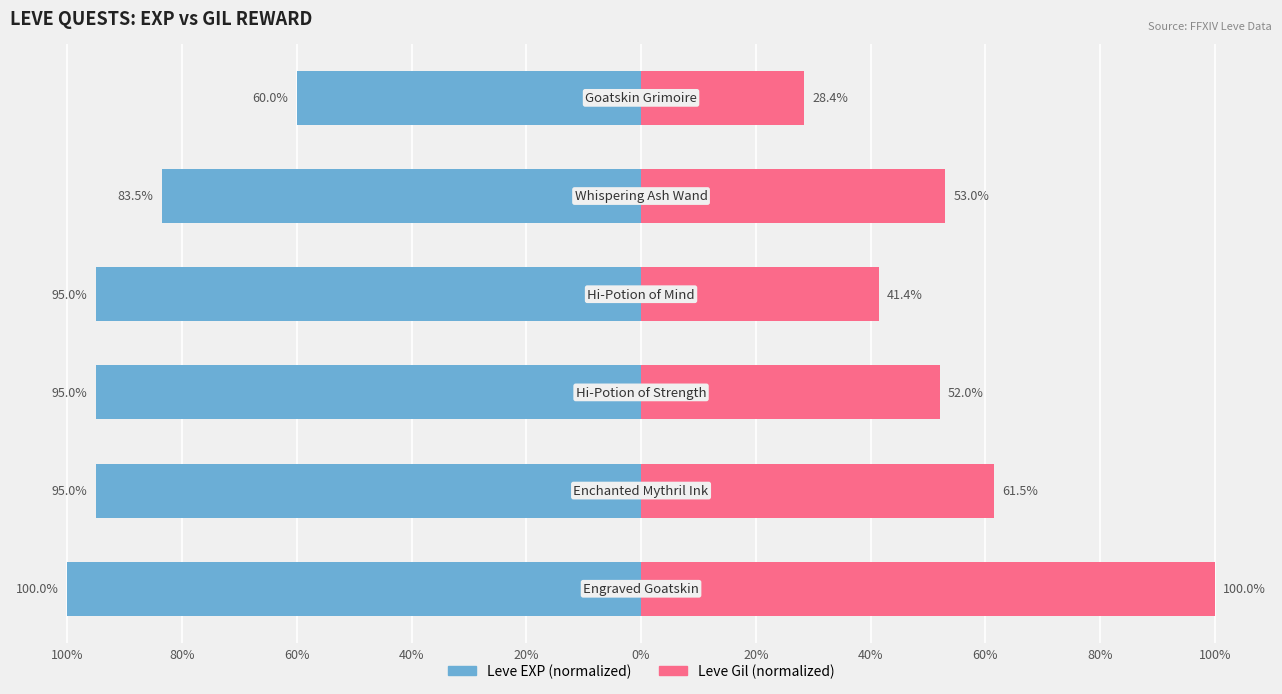

Rank the series at 60% from lowest to highest value.

Leve EXP, Leve Gil